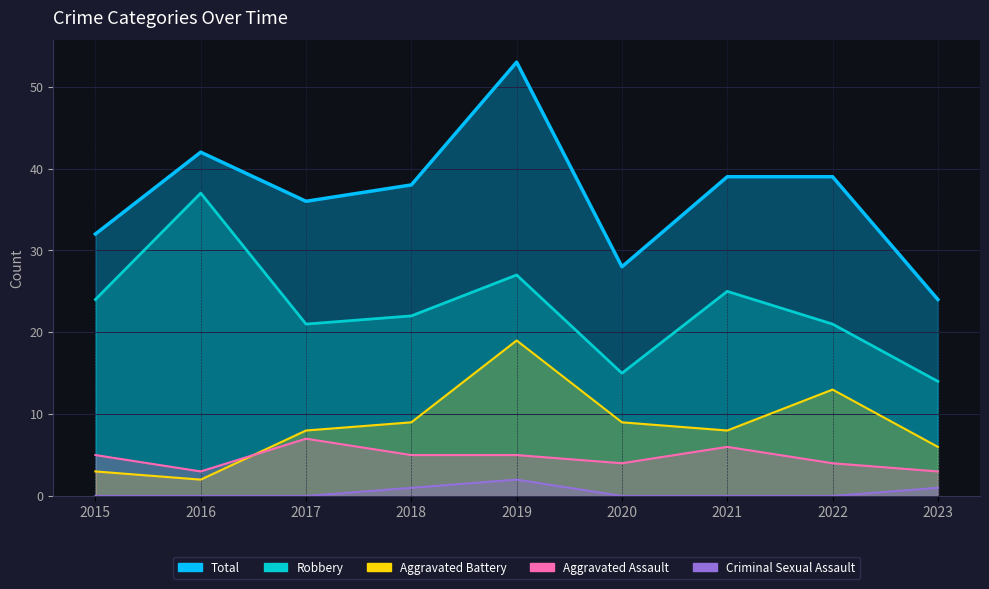

True or false: Total has more than 0 interior local peaks.

True